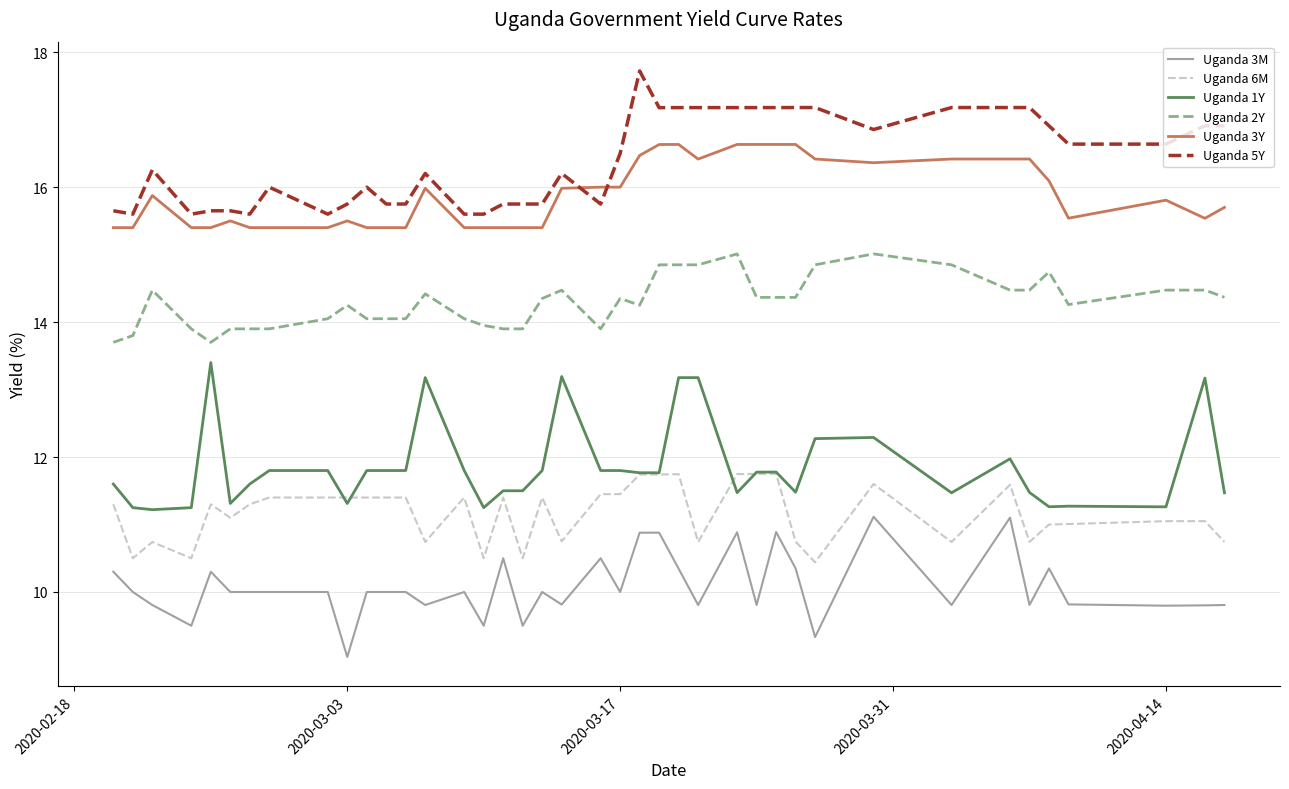

How many lines are shown in the chart?

6